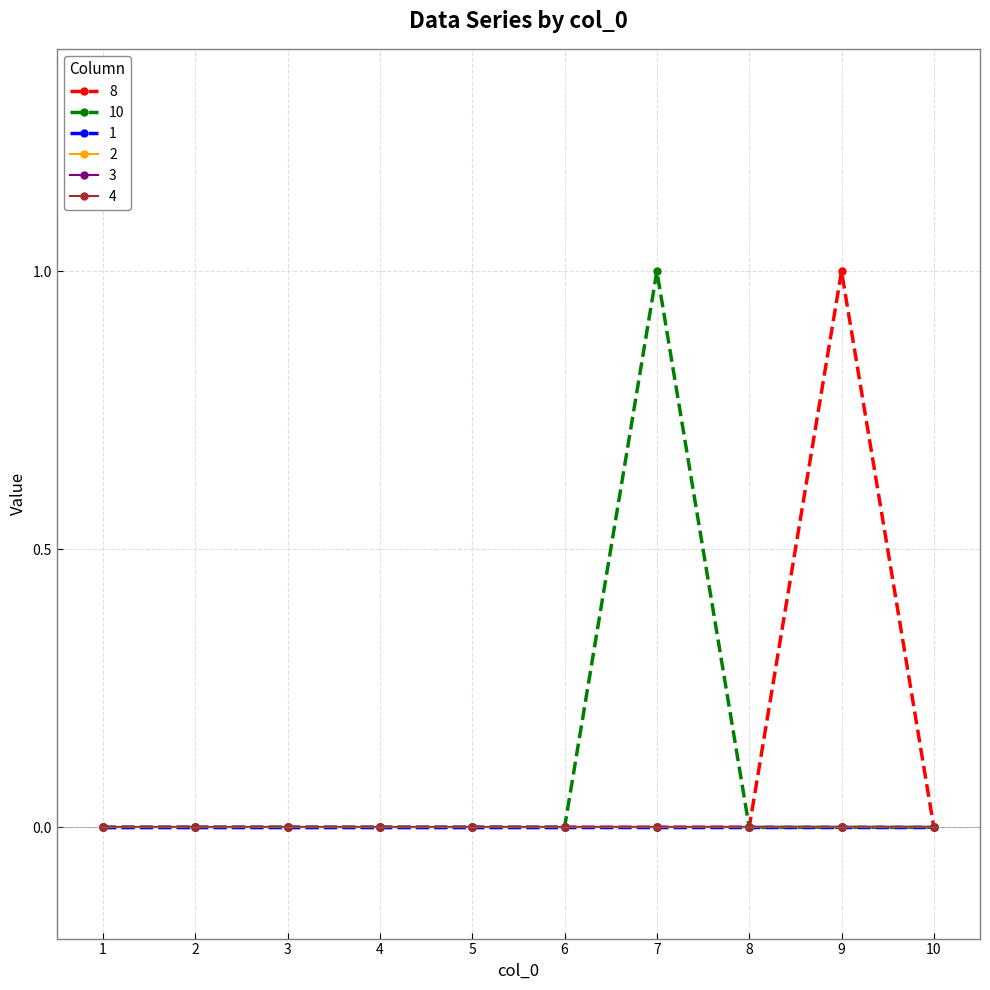

Between 5 and 6, which series saw the biggest shift?

8